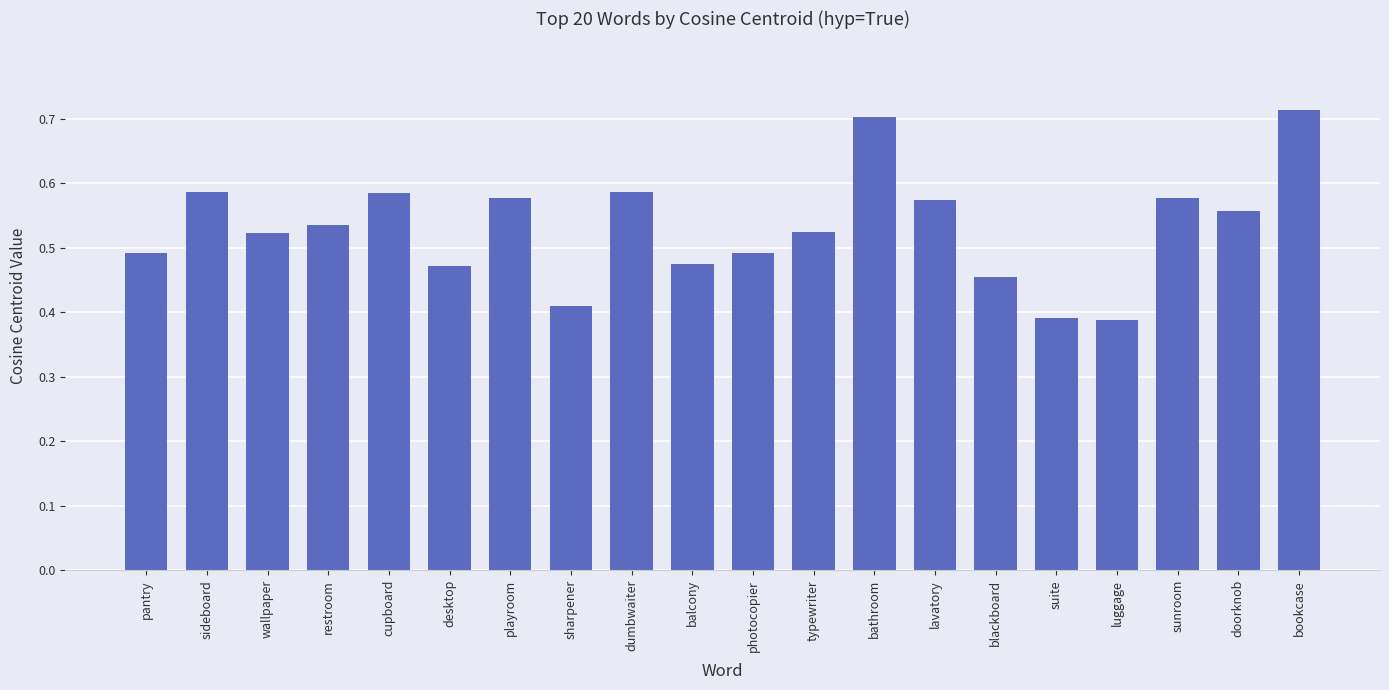

What is the label of the 2nd bar from the left?

sideboard